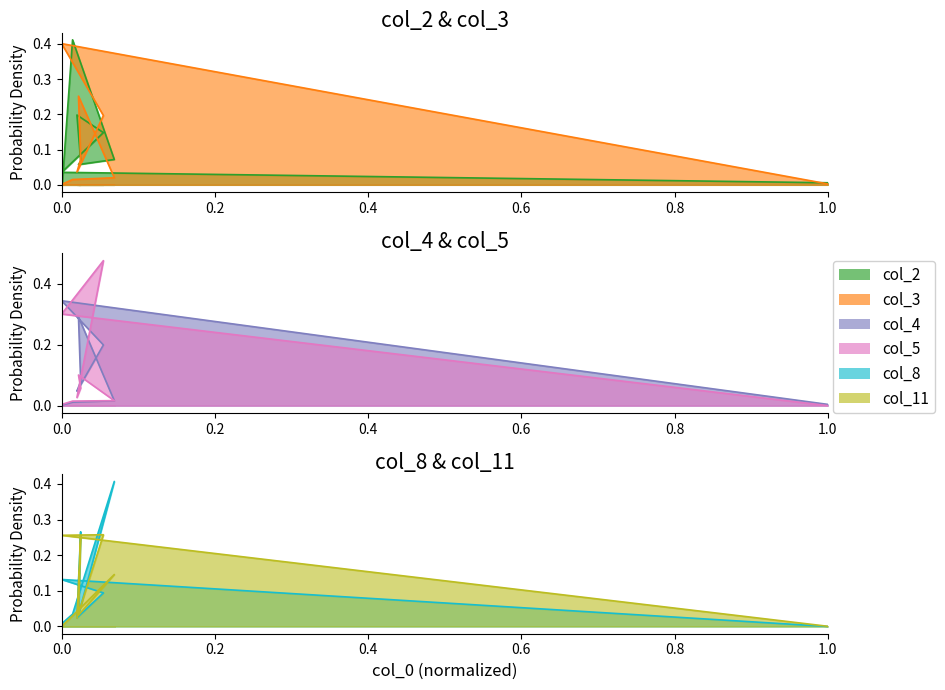

Which series changed the most between 54 and 0?

col_11